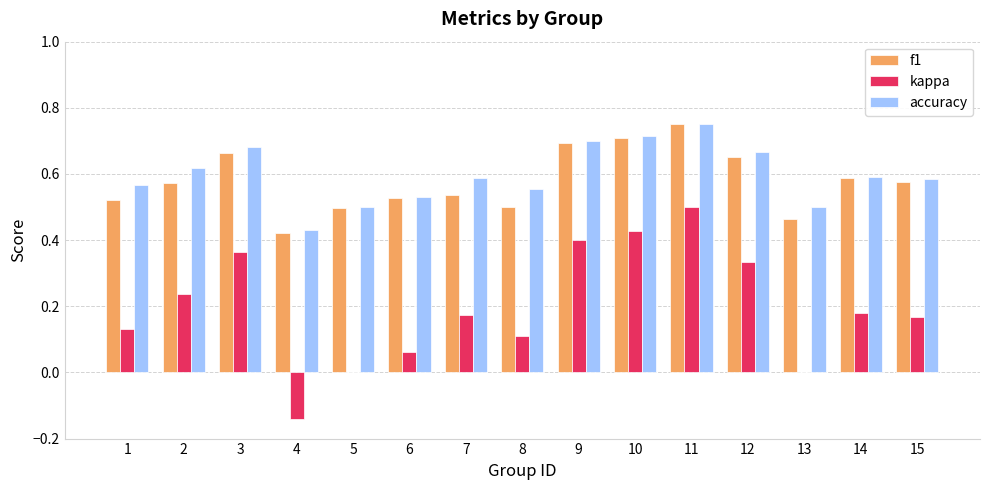

Between 7 and 10, which series saw the biggest shift?

kappa